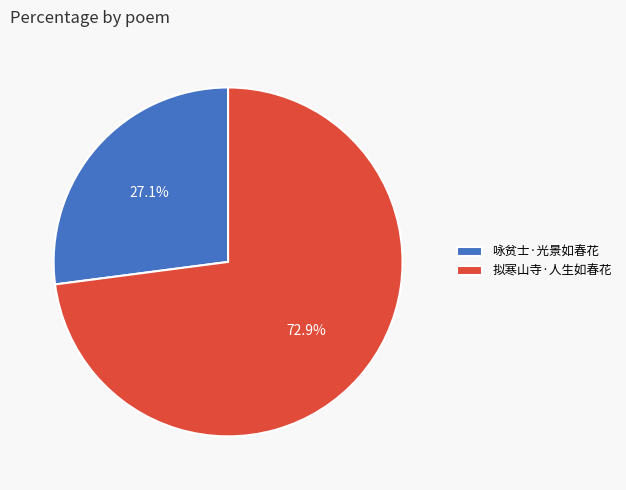

How many slices are in this pie chart?

2